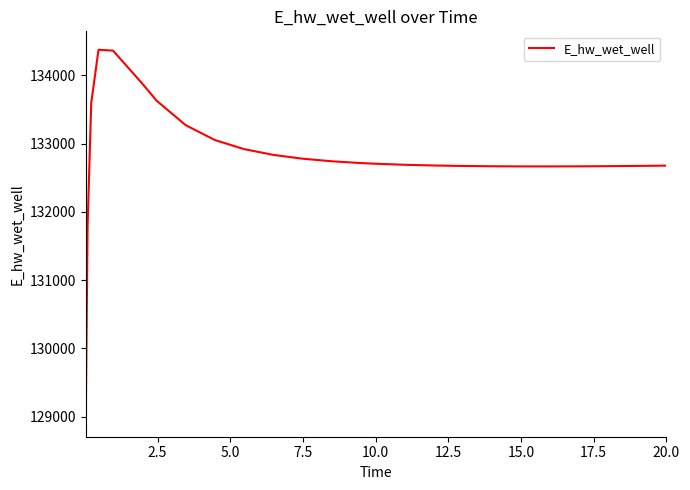

How many categories are shown in the chart?

27